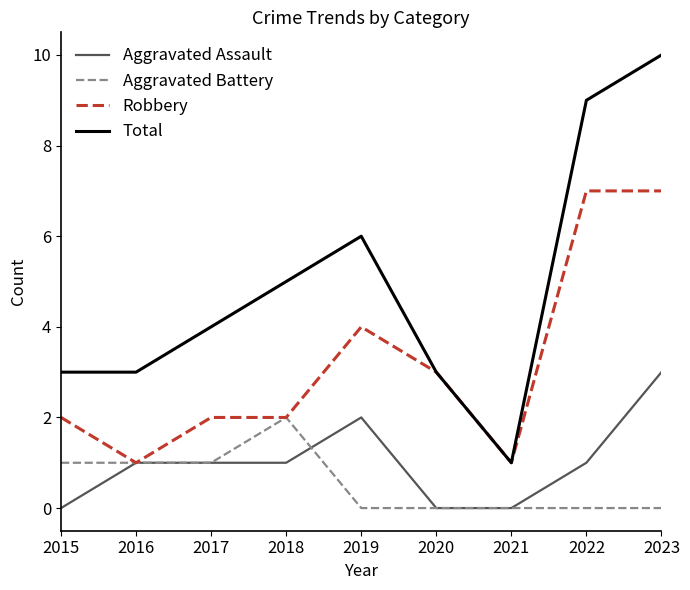

Which series changed the most between 2016 and 2020?

Robbery